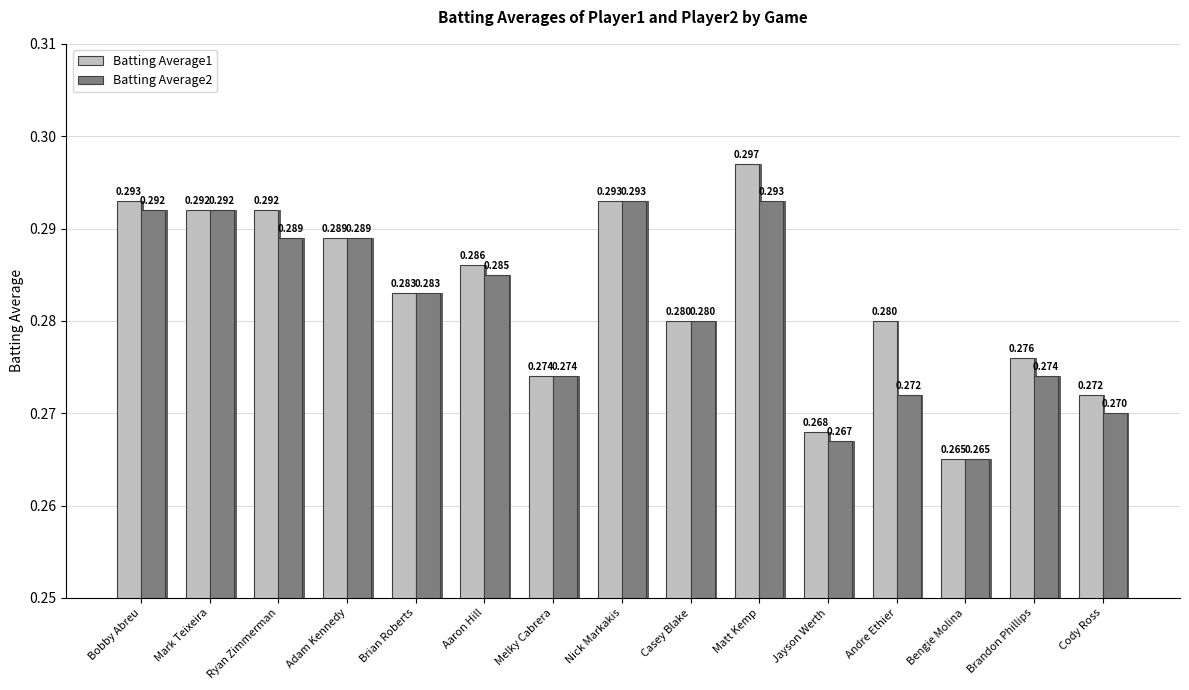

What is the total value across all series at Mark Teixeira?

0.6